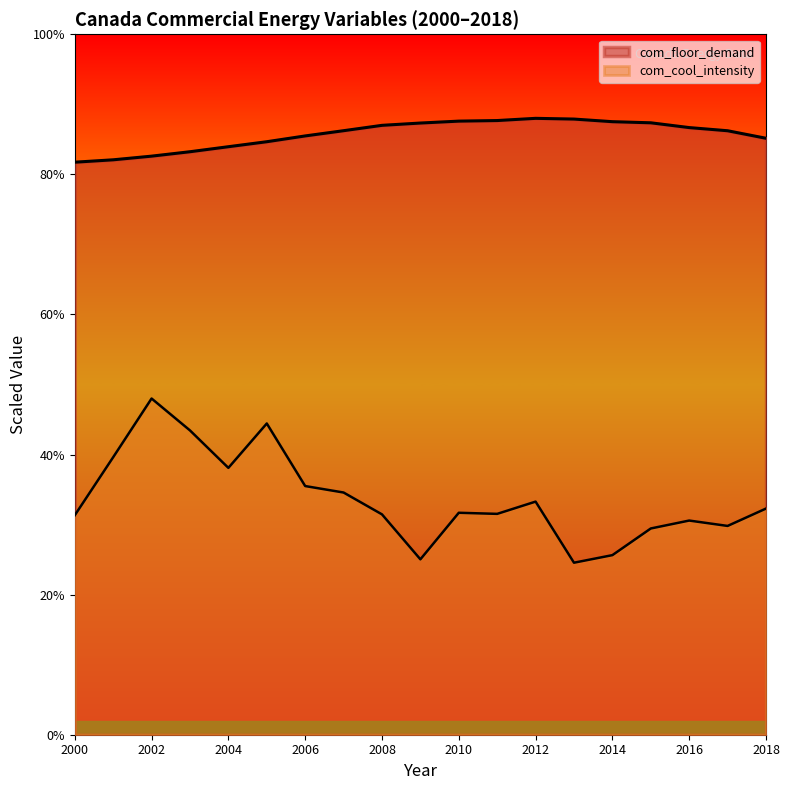

In com_cool_intensity, how many points are lower than both neighbors (excluding endpoints)?

5